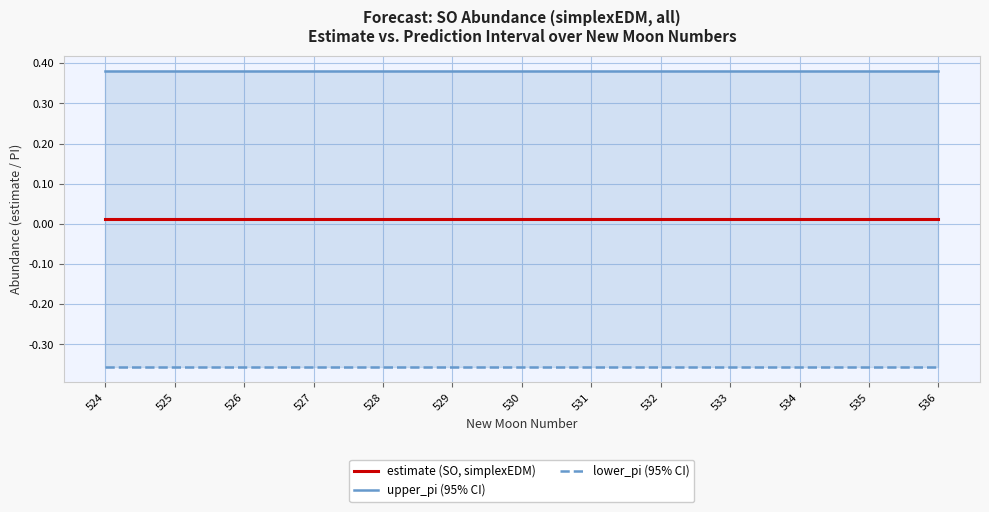

True or false: estimate (SO, simplexEDM) and lower_pi (95% CI) cross at least once.

False